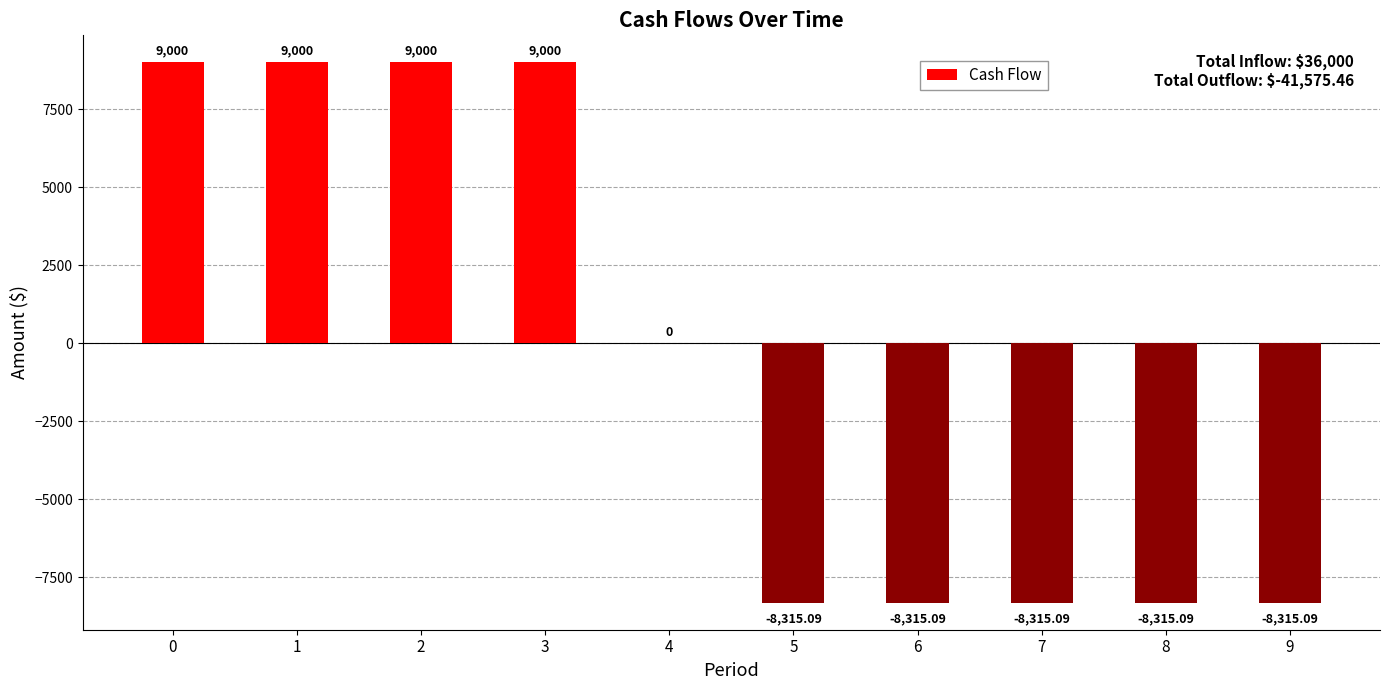

What is the approximate value at 0?

9000.0